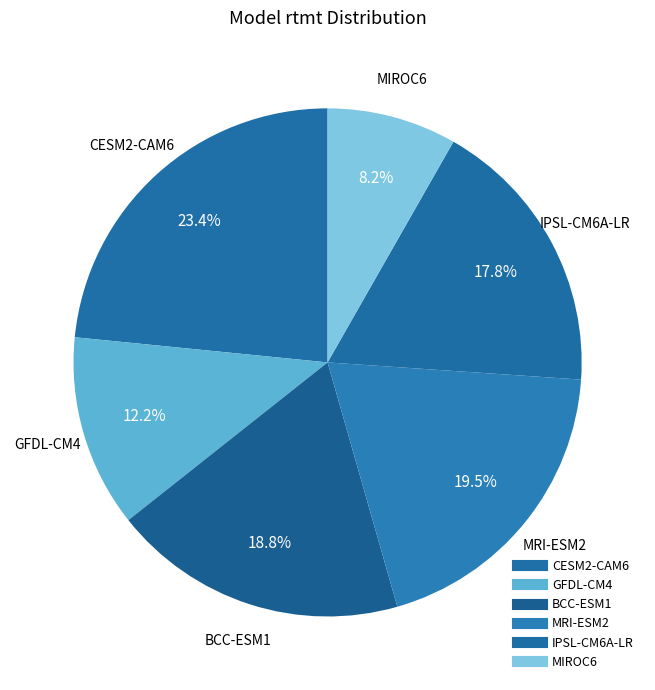

To the nearest percent, what portion does MIROC6 represent?

8%